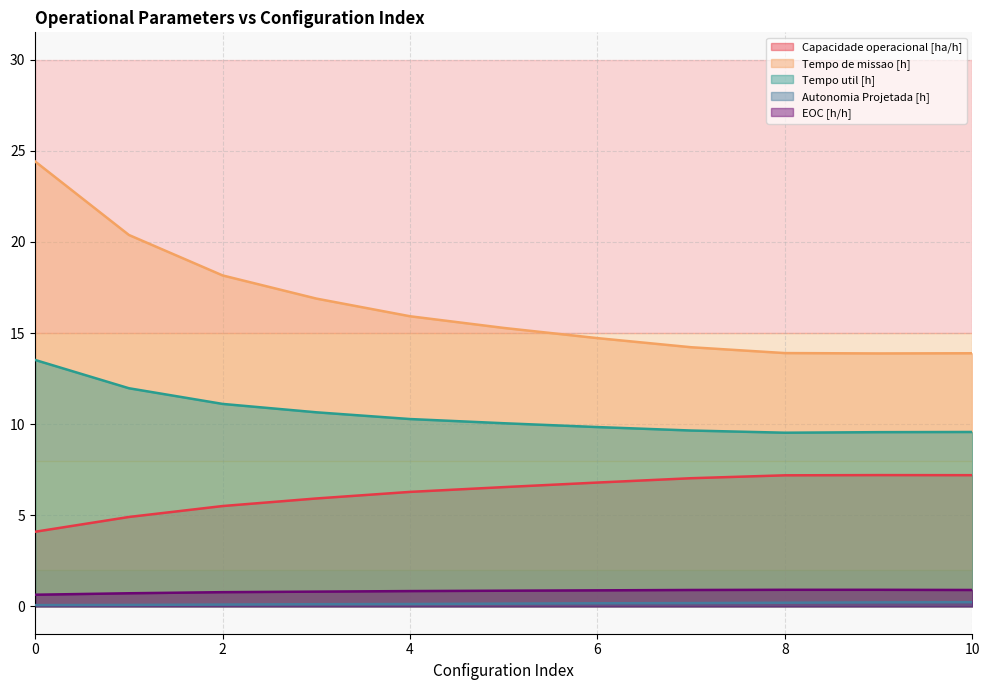

True or false: Capacidade operacional [ha/h] and EOC [h/h] cross at least once.

False